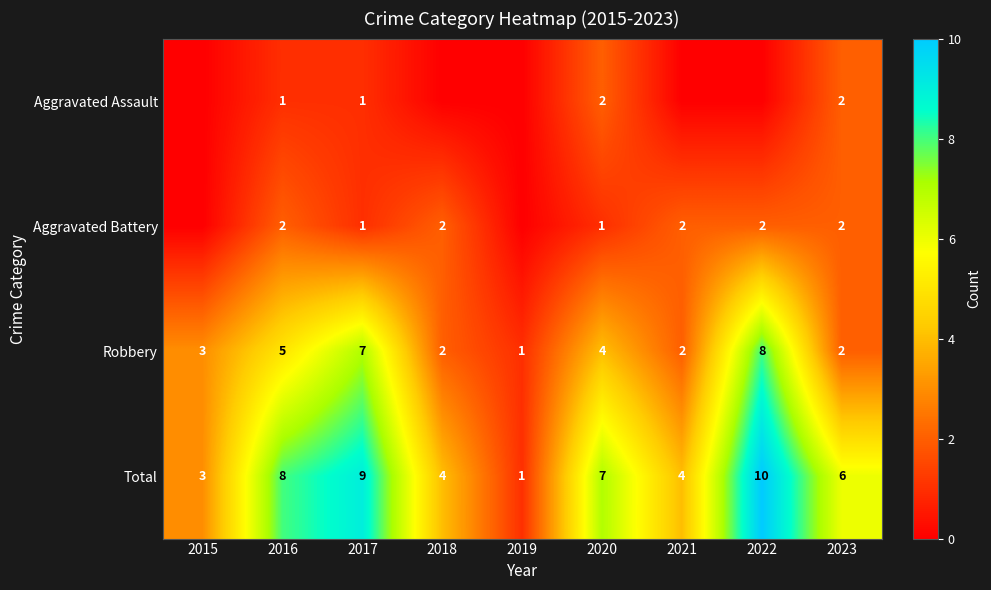

What is the total value across all series at 2019?

2